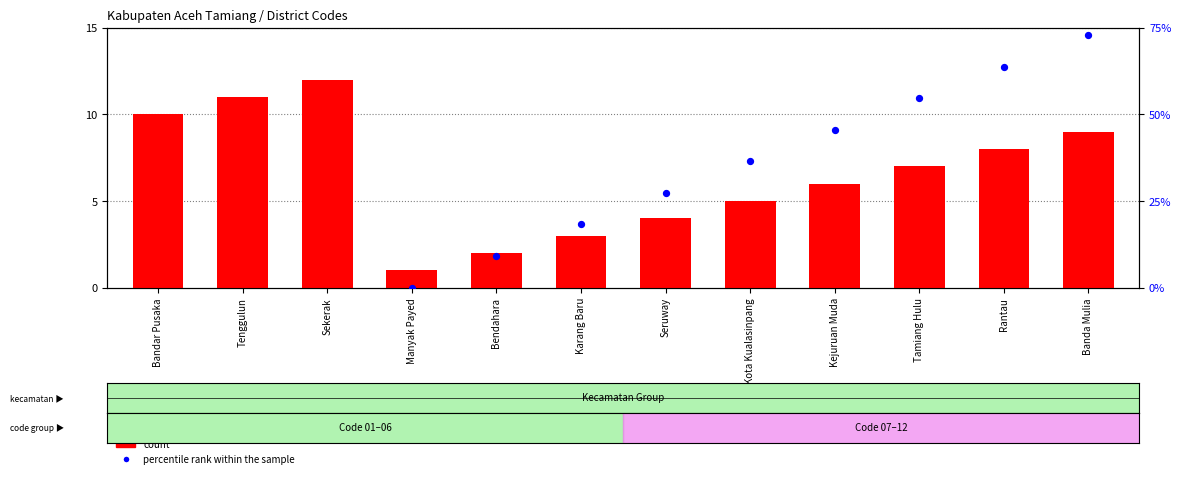

Is the value of count at Sekerak greater than the value of percentile rank within the sample at Bandar Pusaka?

No